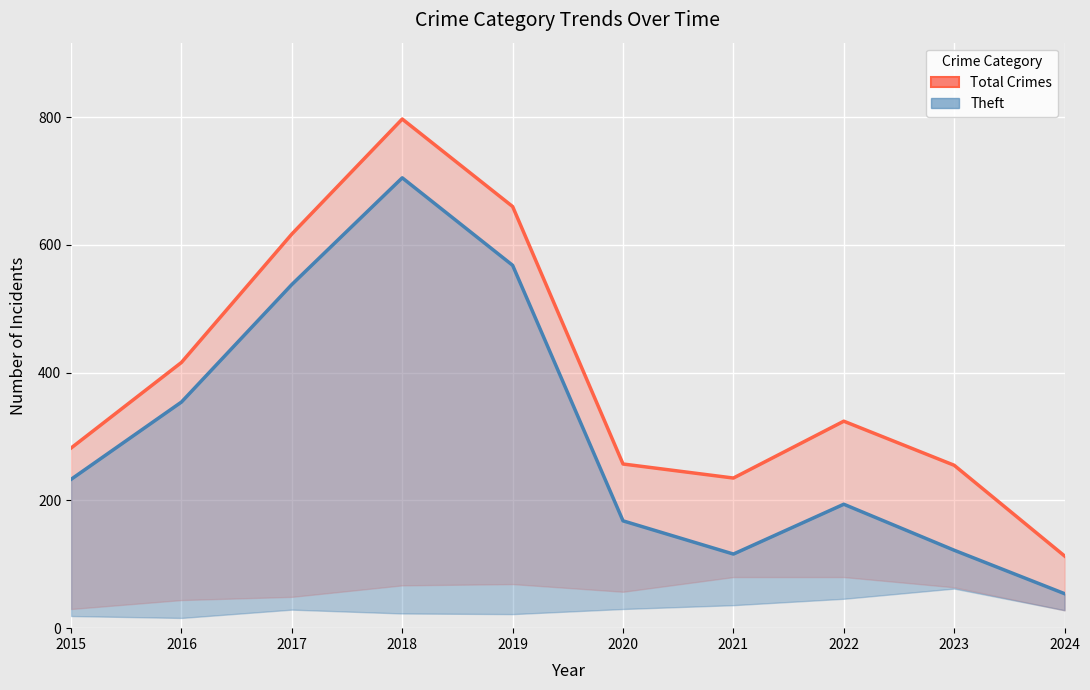

Reading left to right, list all the values displayed in this chart.

Total Crimes: 2015=282	2016=416	2017=617	2018=797	2019=660	2020=257	2021=235	2022=324	2023=255	2024=113
Theft: 2015=233	2016=354	2017=538	2018=705	2019=568	2020=168	2021=116	2022=194	2023=122	2024=54